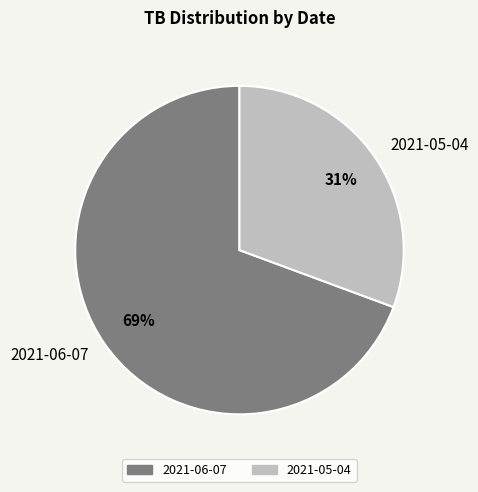

To the nearest percent, what is the average slice percentage?

50%